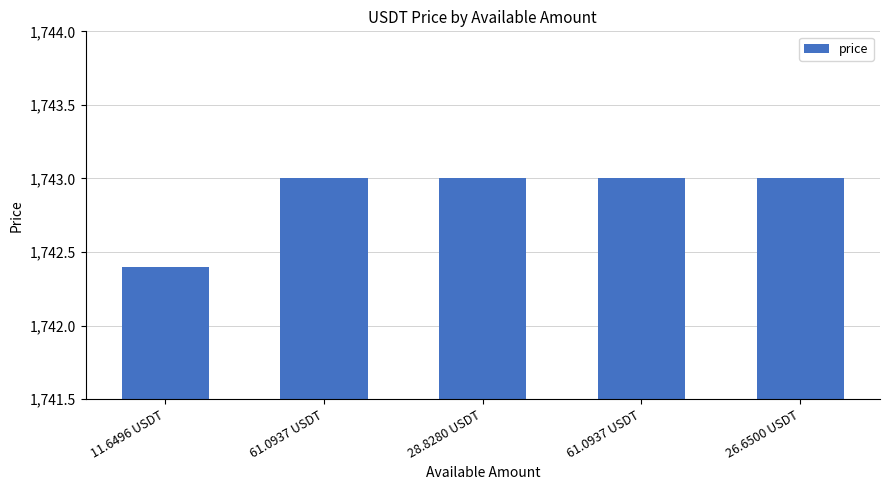

At which category does the chart reach its peak across all series?

61.0937 USDT